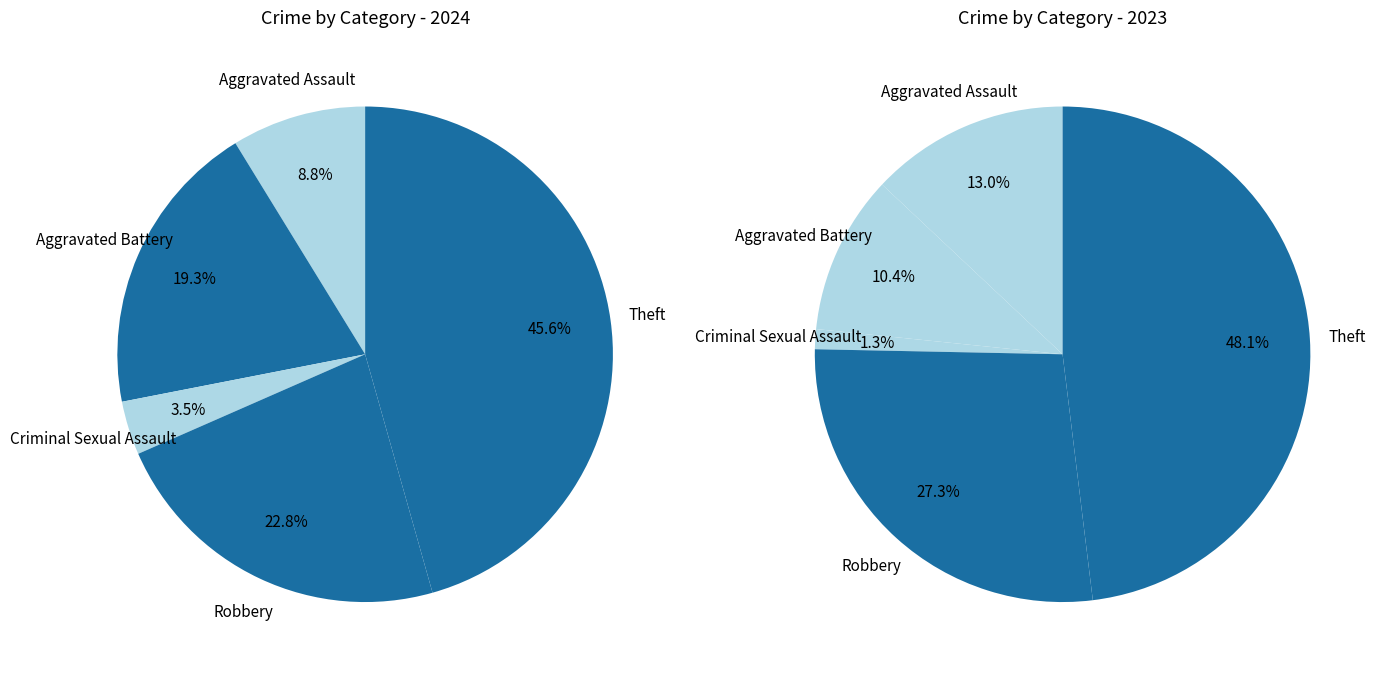

What is the total percentage of 3 and 4?

68.4%